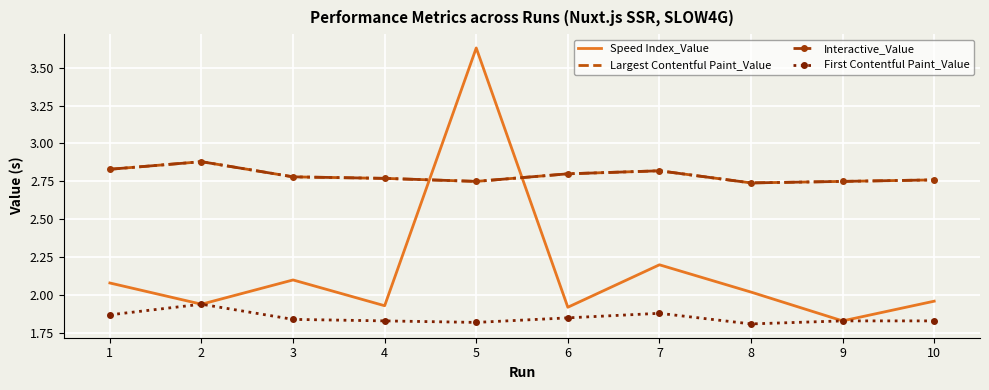

At which category does the chart reach its minimum across all series?

8